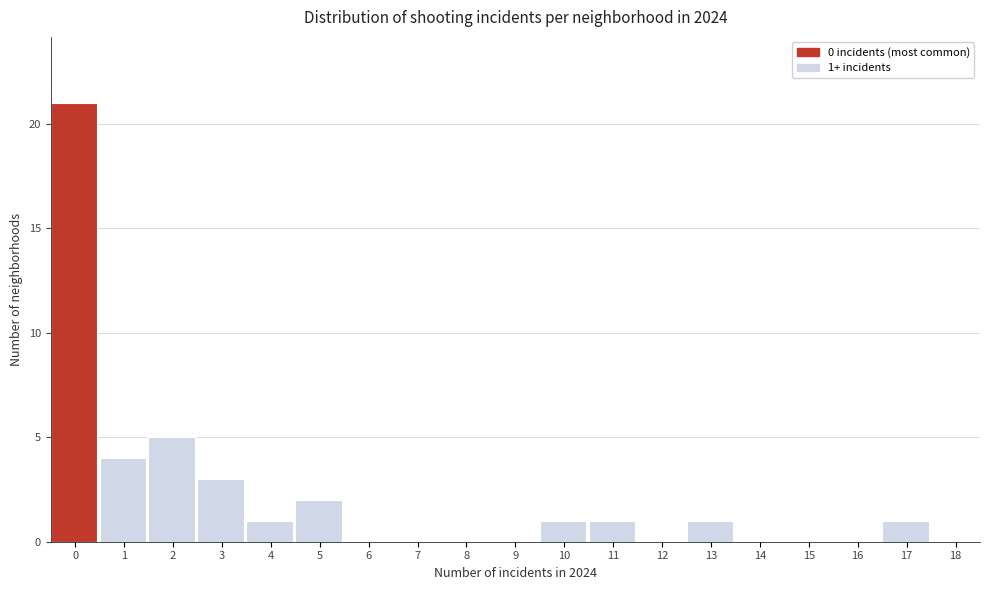

Reading right to left, list all the values displayed in this chart.

18=0	17=1	16=0	15=0	14=0	13=1	12=0	11=1	10=1	9=0	8=0	7=0	6=0	5=2	4=1	3=3	2=5	1=4	0=21